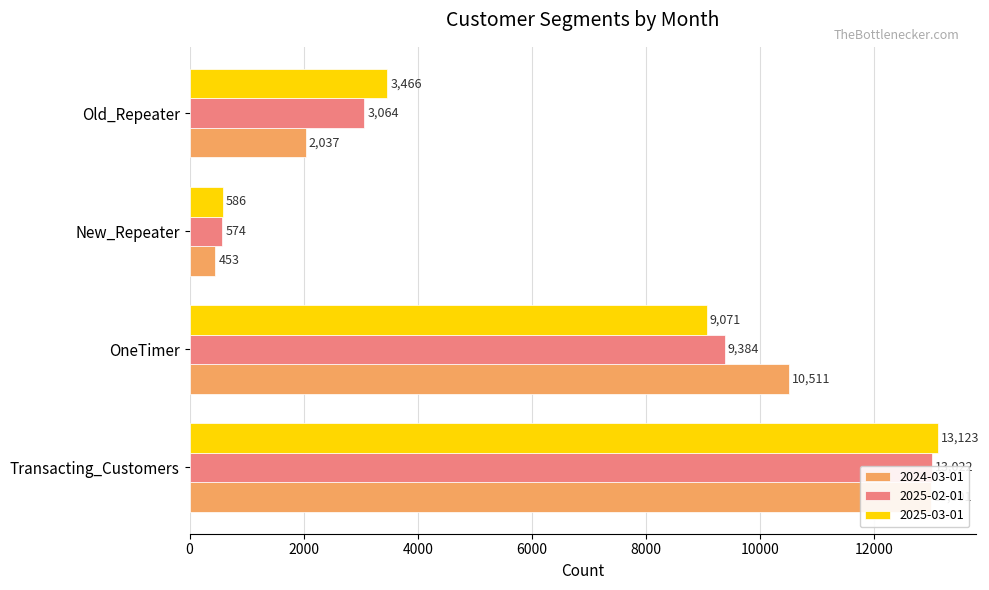

What is the spread (max minus min) of values at Old_Repeater?

1429